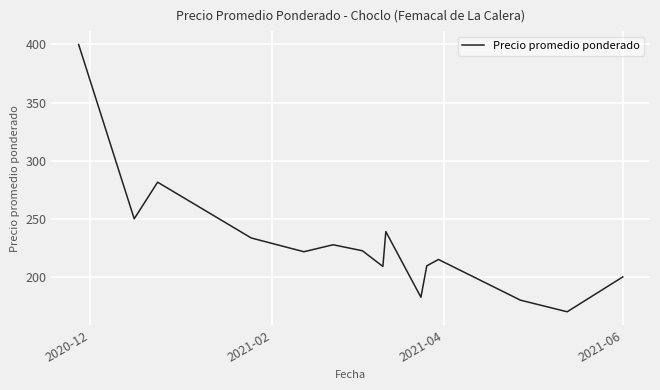

How many series are shown in this chart?

1